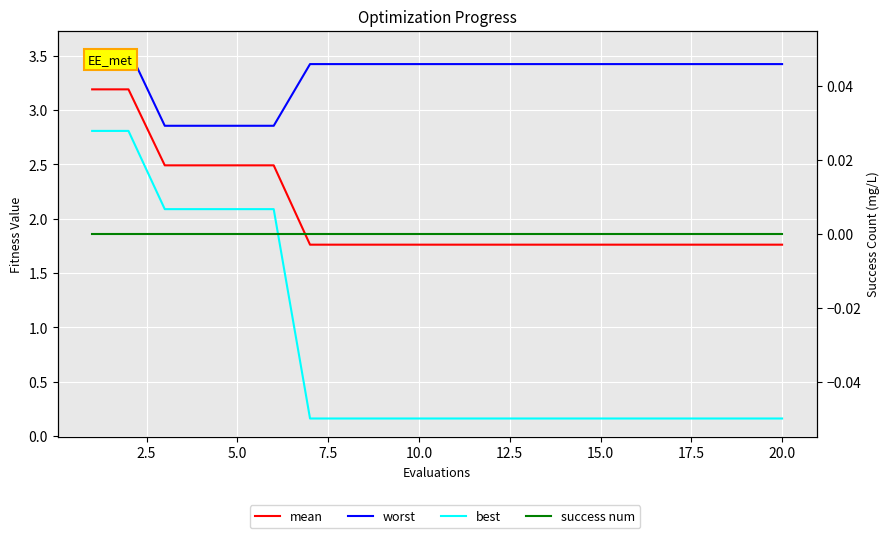

Which category has the lowest value in the worst series?

5.0